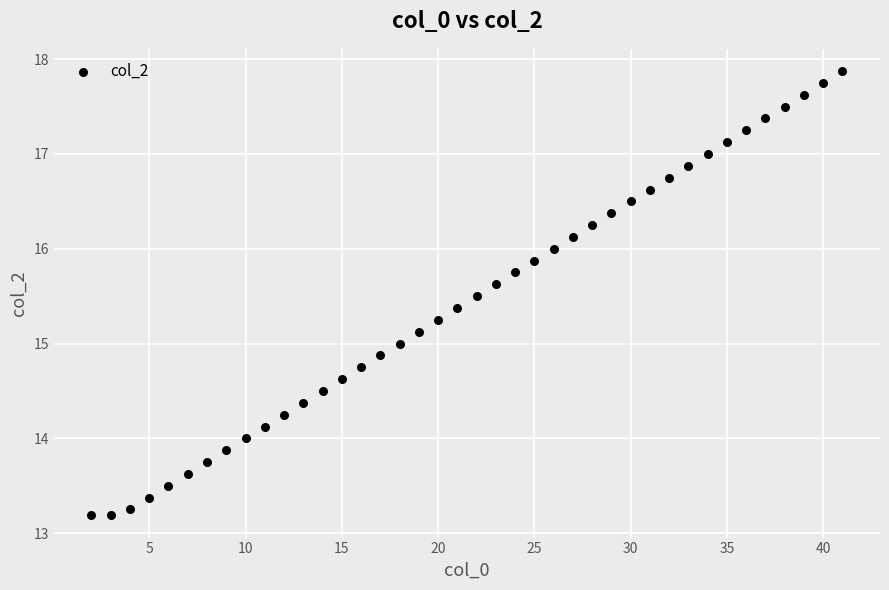

What is the range of X values (max minus min)?

39.0